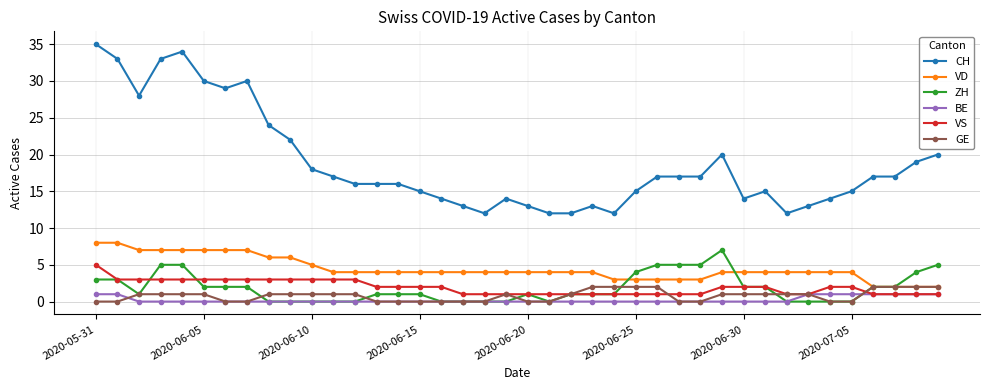

What is the value of the VD point at the 26th from the left?

3